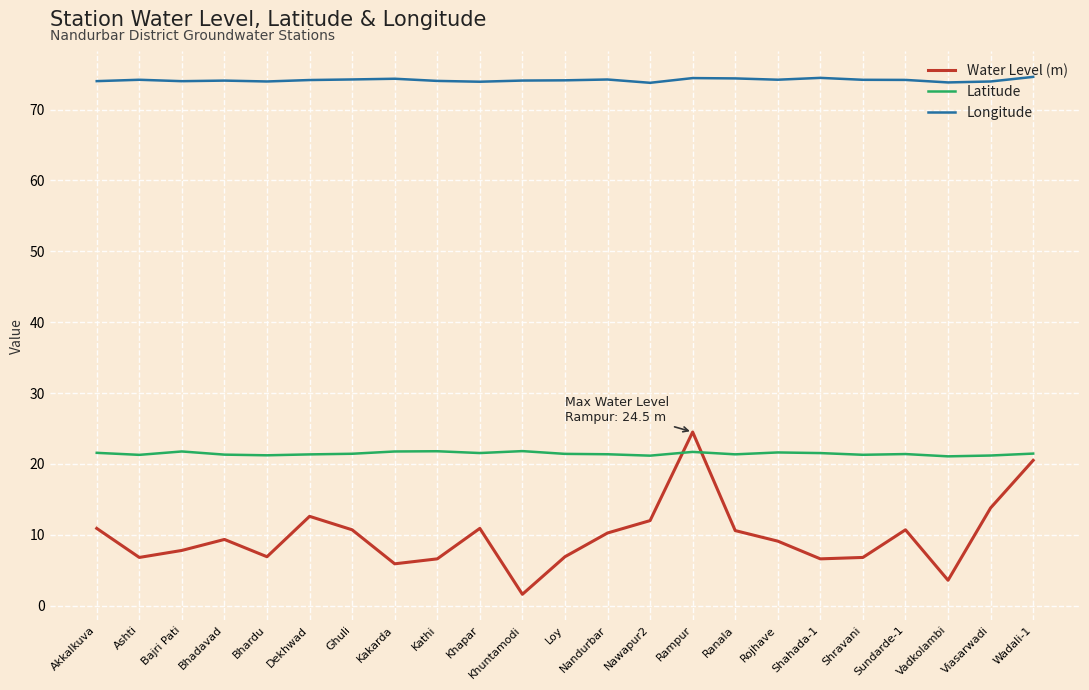

At Khuntamodi, list the series in order from largest to smallest.

Longitude, Latitude, Water Level (m)